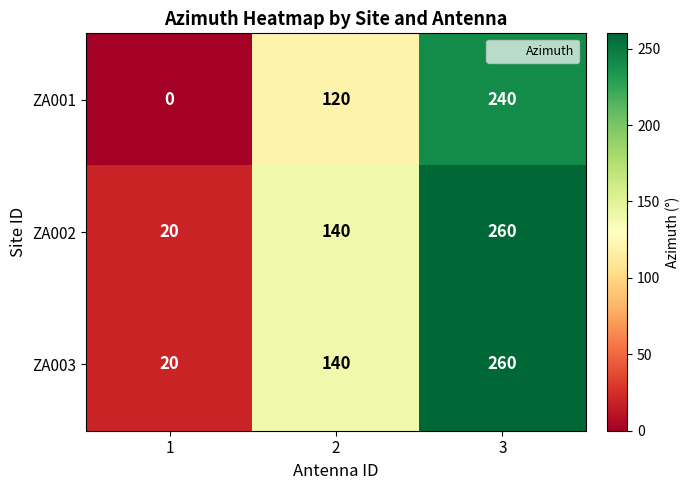

How many ZA003 values are between 20 and 260?

3